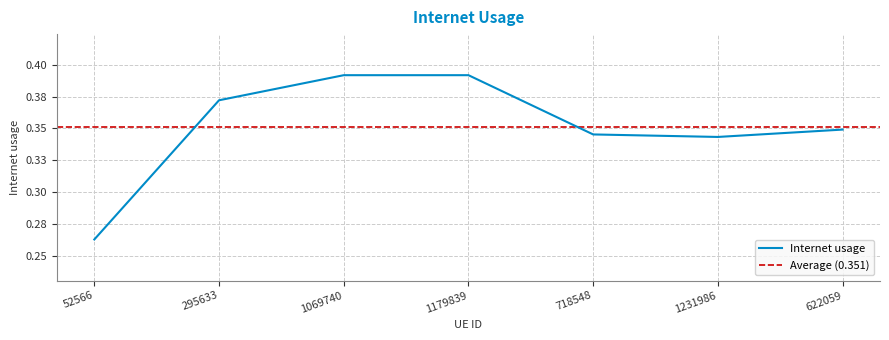

Between 622059 and 52566, which is larger?

622059